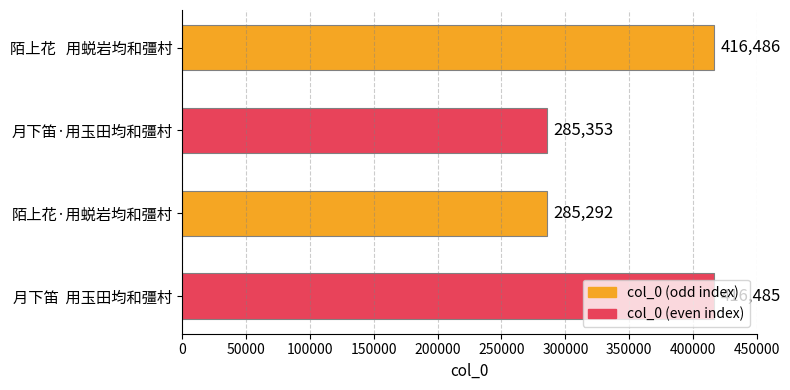

What value does the data have at 陌上花   用蜕岩均和彊村?

416486